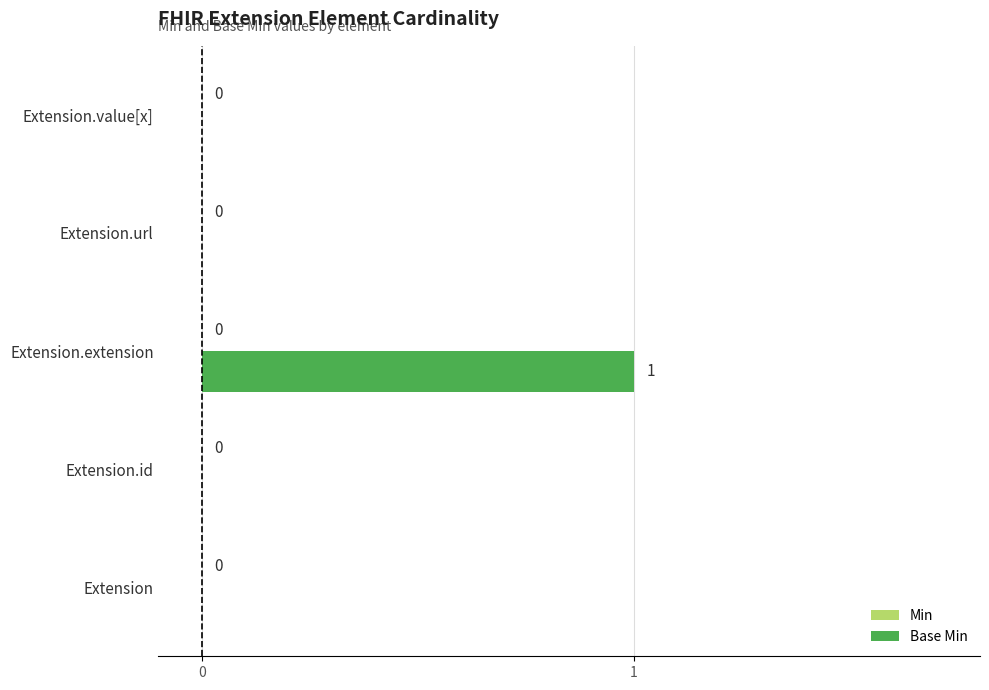

Reading bottom to top, what are all the values shown in this chart?

Extension=0	Extension.id=0	Extension.extension=1	Extension.url=0	Extension.value[x]=0